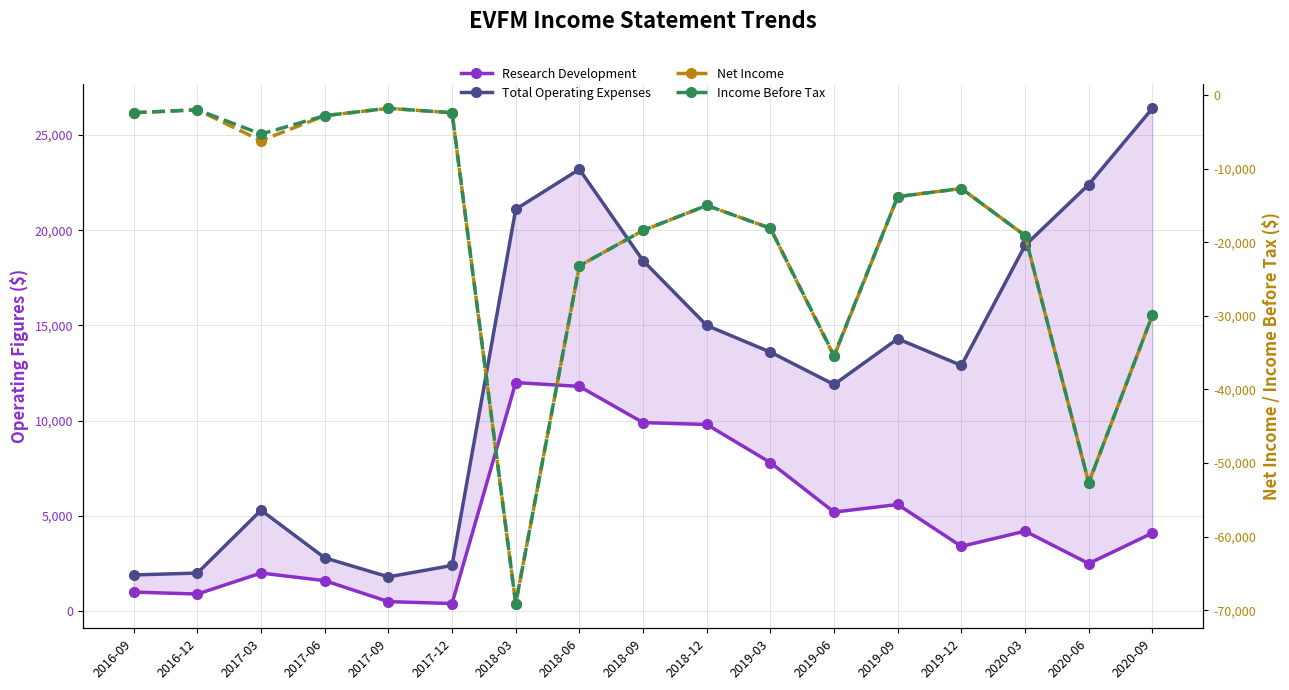

Reading right to left, transcribe all the data shown in this chart.

Research Development: 4100	2500	4200	3400	5600	5200	7800	9800	9900	11800	12000	400	500	1600	2000	900	1000
Total Operating Expenses: 26400	22400	19200	12900	14300	11900	13600	15000	18400	23200	21100	2400	1800	2800	5300	2000	1900
Net Income: -29900	-52700	-19100	-12700	-13800	-35500	-18100	-15000	-18400	-23200	-69100	-2400	-1800	-2800	-6200	-2000	-2400
Income Before Tax: -29900	-52700	-19100	-12700	-13800	-35400	-18100	-15000	-18400	-23200	-69100	-2400	-1800	-2800	-5300	-2000	-2400